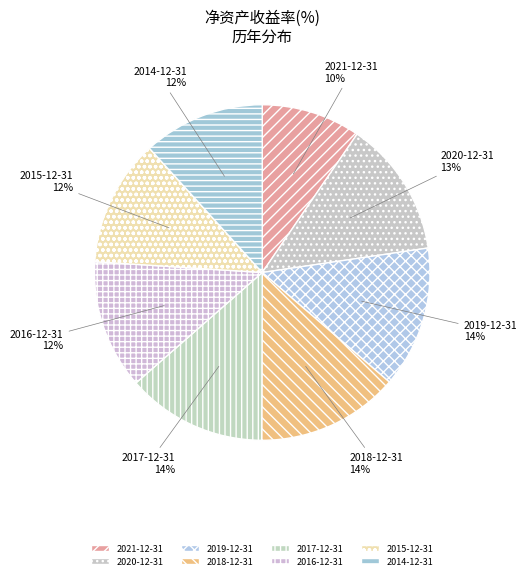

Combined, do 2016-12-31 and 2015-12-31 account for over 50%?

No